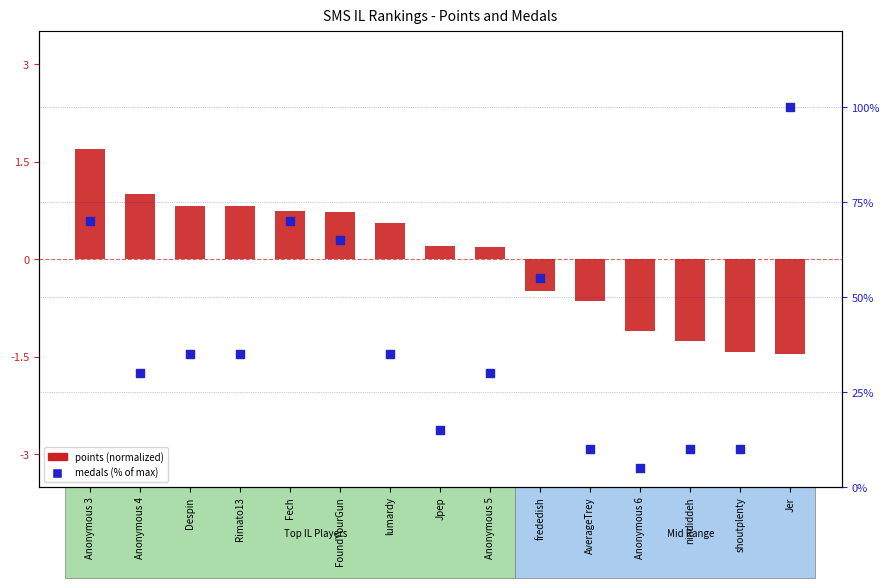

Which series has the widest spread of Y values?

medals (pct of max)